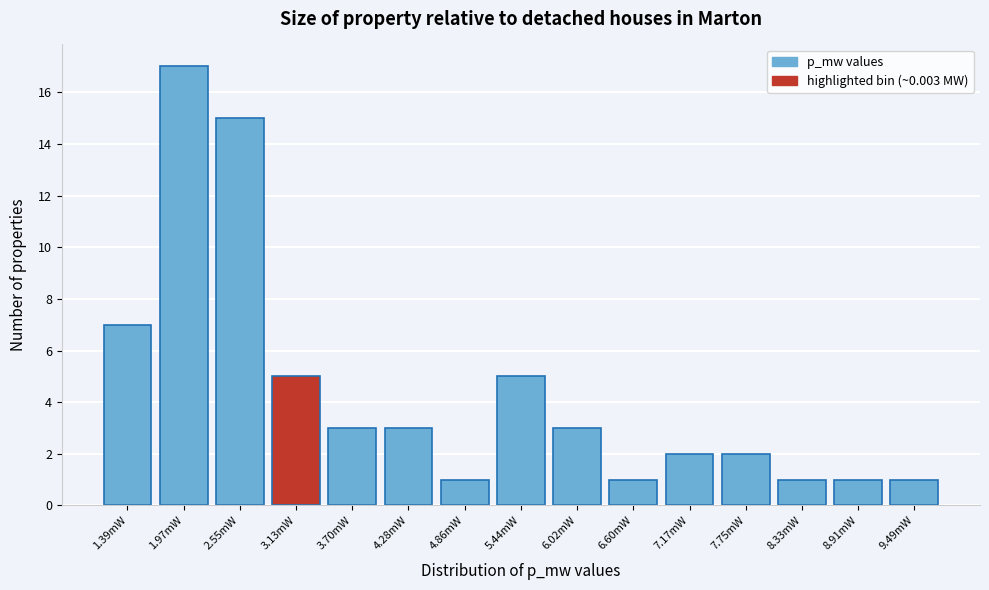

Reading left to right, transcribe all the data shown in this chart.

1.39mW=7	1.97mW=17	2.55mW=15	3.13mW=5	3.70mW=3	4.28mW=3	4.86mW=1	5.44mW=5	6.02mW=3	6.60mW=1	7.17mW=2	7.75mW=2	8.33mW=1	8.91mW=1	9.49mW=1